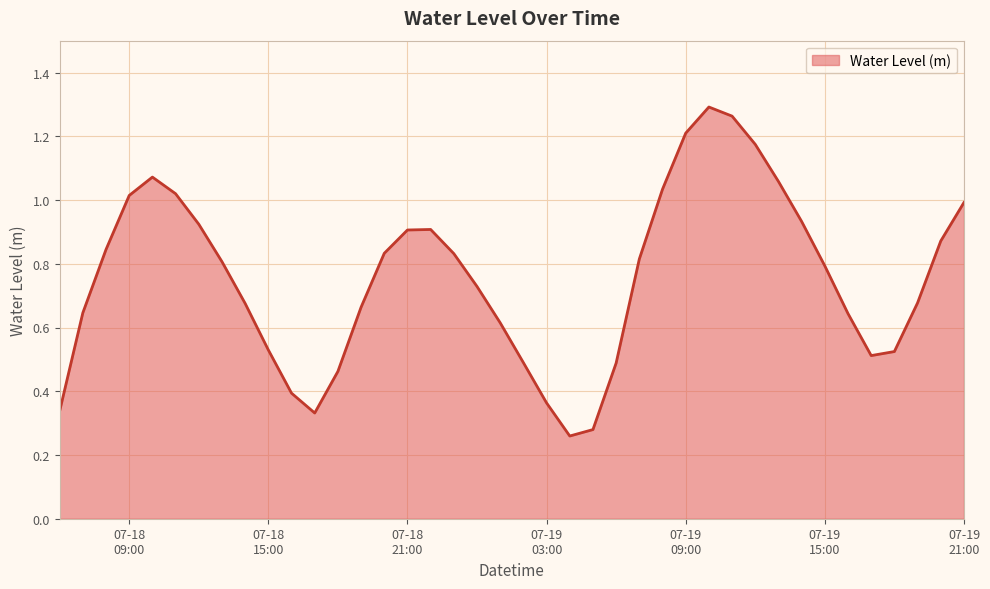

What is the minimum value shown in the chart?

0.3